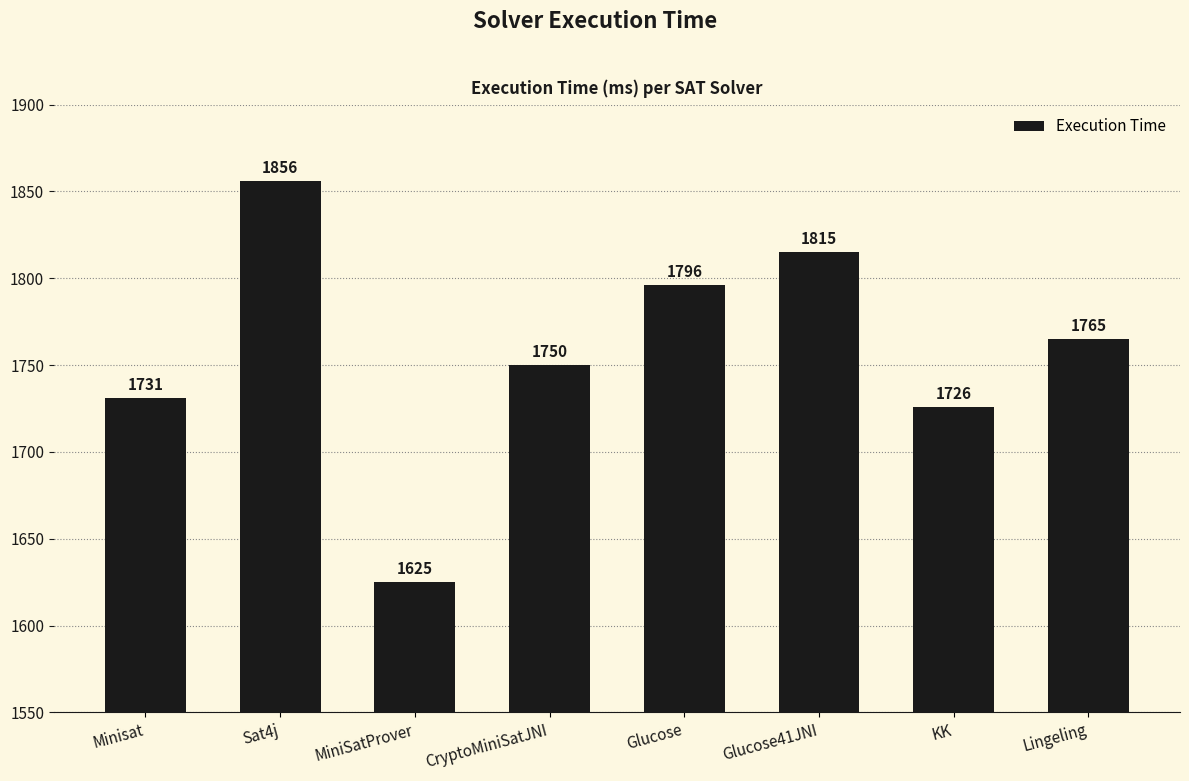

The chart shows a value of 557 at Glucose41JNI. True or false?

False